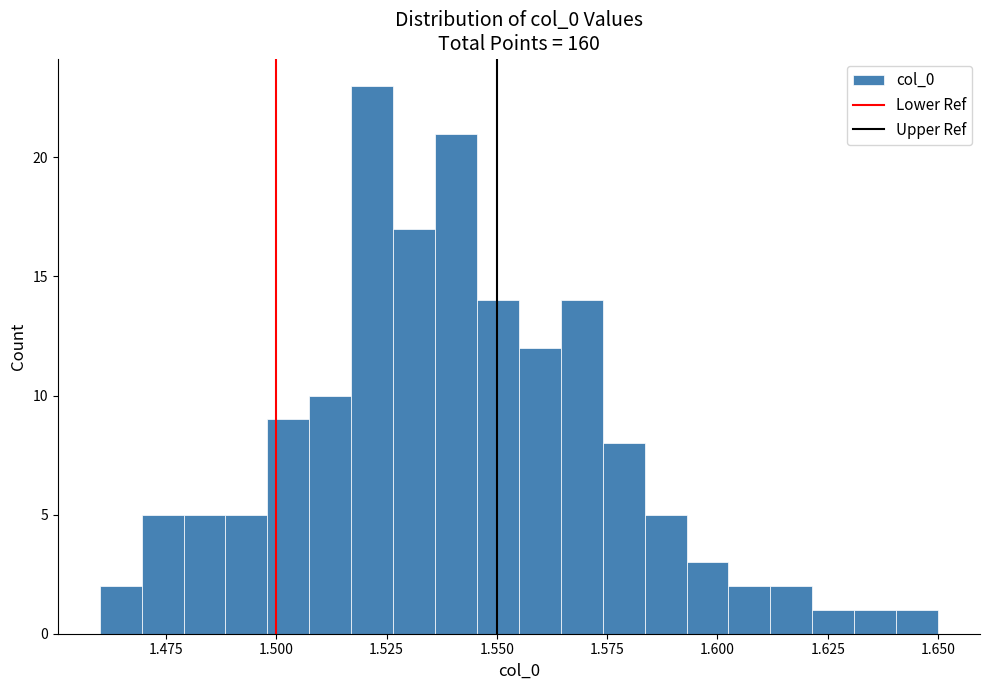

Around what value on the x-axis is the tallest bar? Give the approximate position of its centre, as read against the axis.

1.520